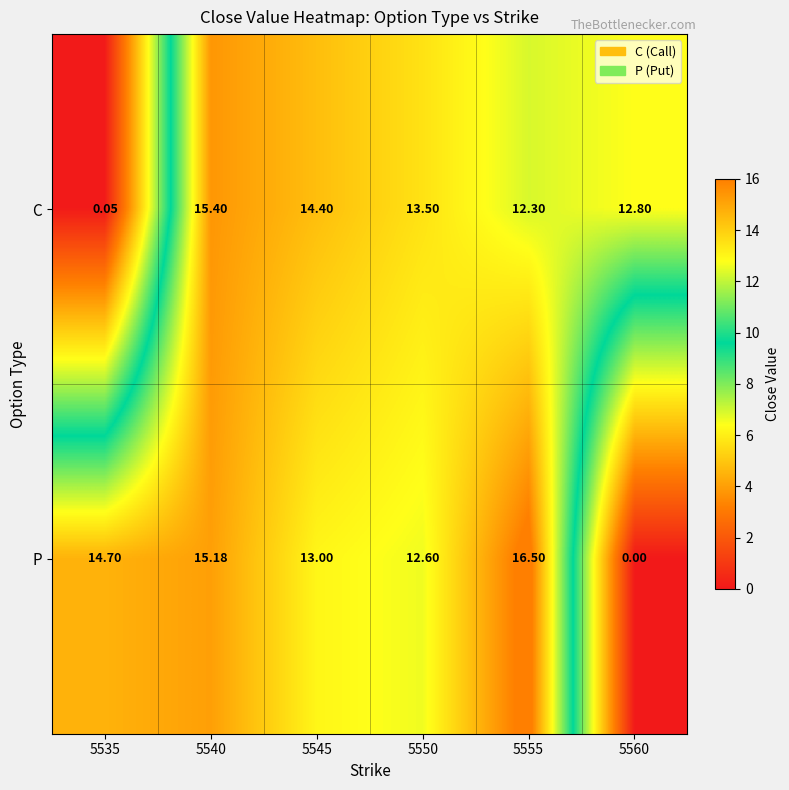

Which series has the largest range (max minus min)?

P